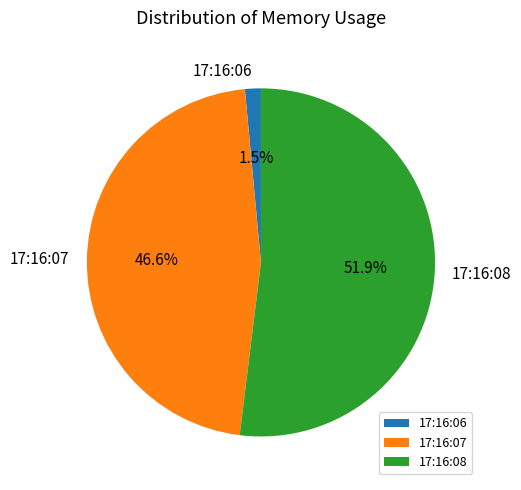

How many slices are in this pie chart?

3